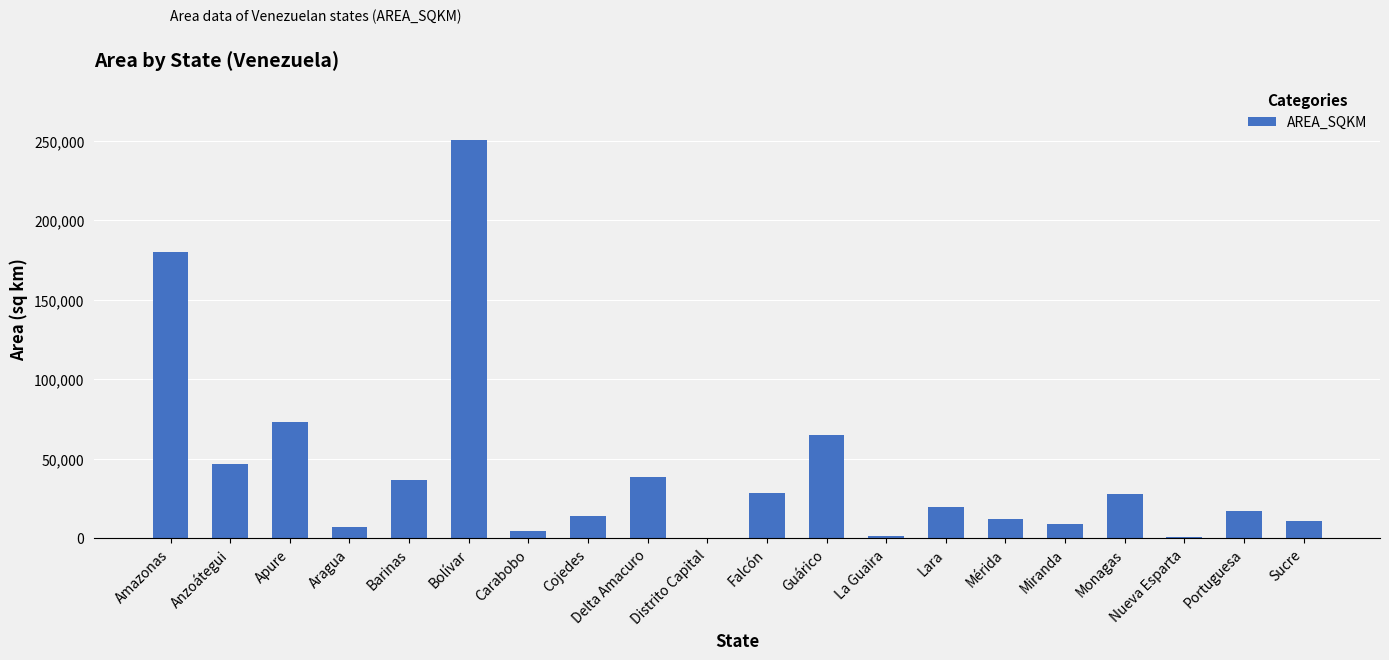

Which has a higher value, Delta Amacuro or Miranda?

Delta Amacuro